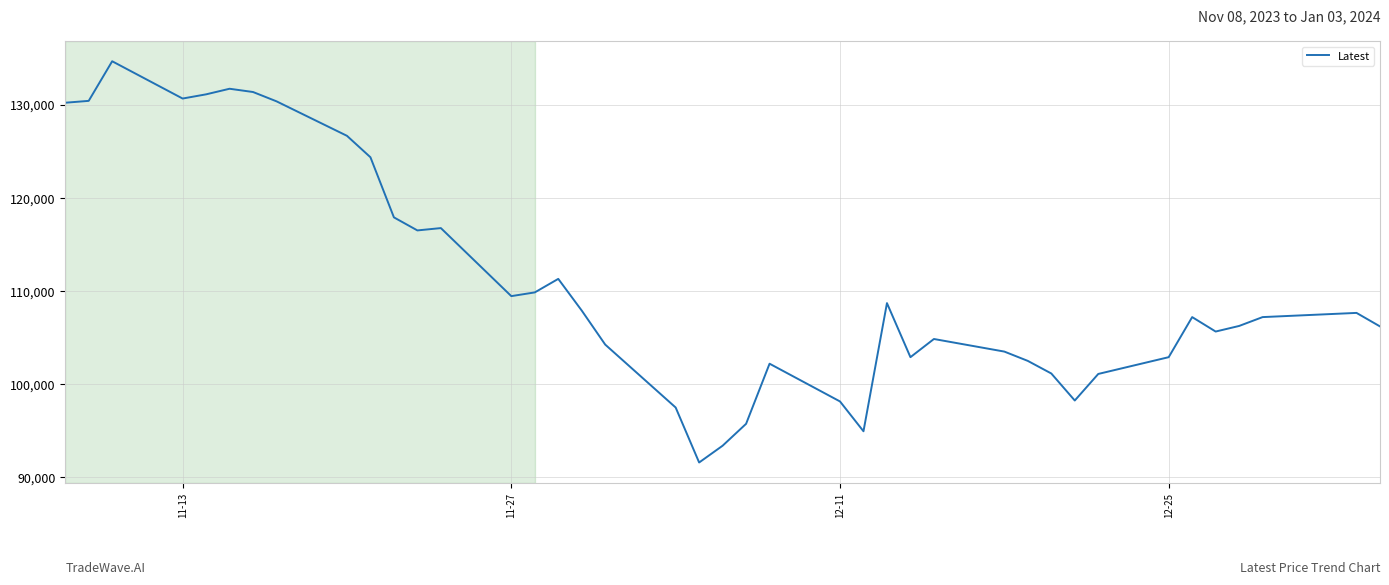

What is the greatest value displayed?

134650